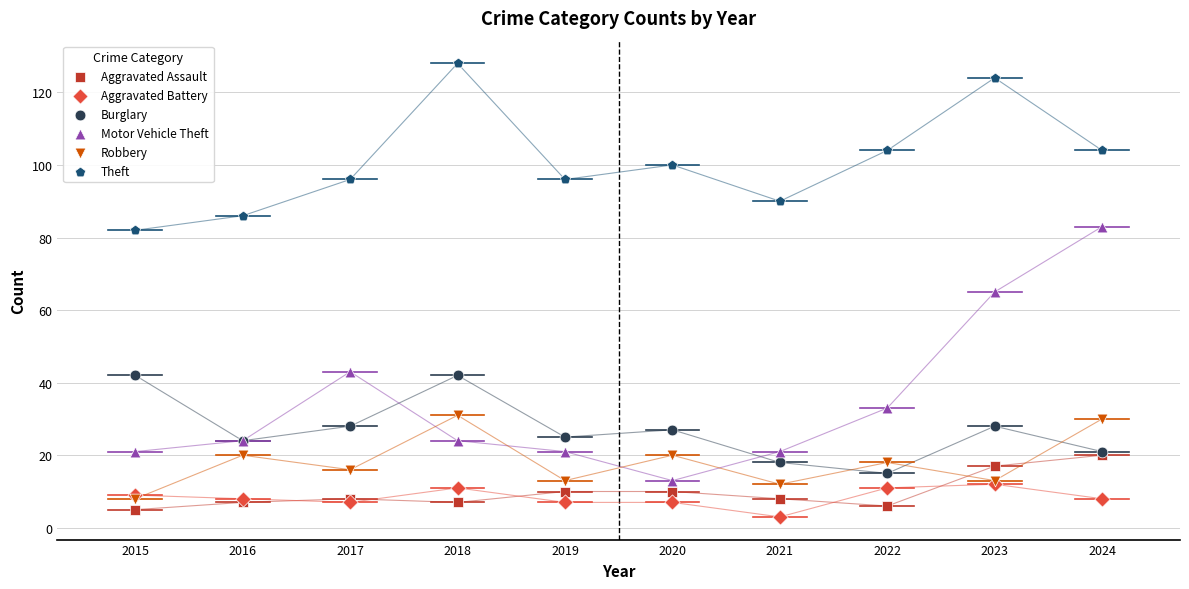

What are all the series names shown in the legend?

Aggravated Assault, Aggravated Battery, Burglary, Motor Vehicle Theft, Robbery, Theft